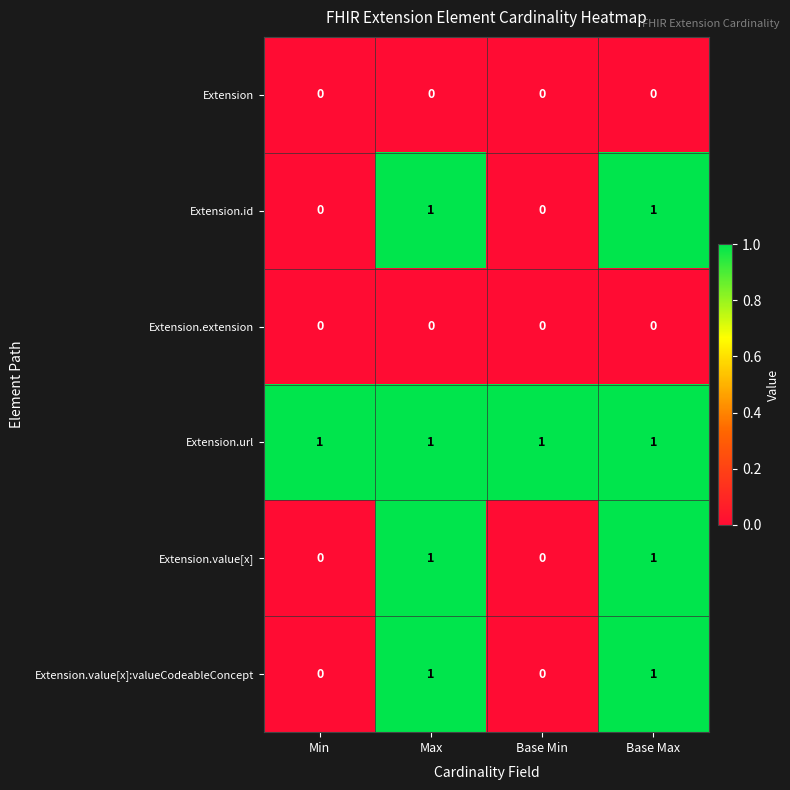

The Extension.value[x] series shows 0 at Base Max. True or false?

False